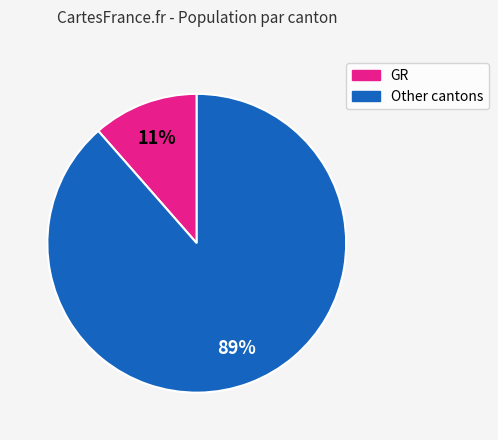

To the nearest percent, what is the average slice percentage?

50%